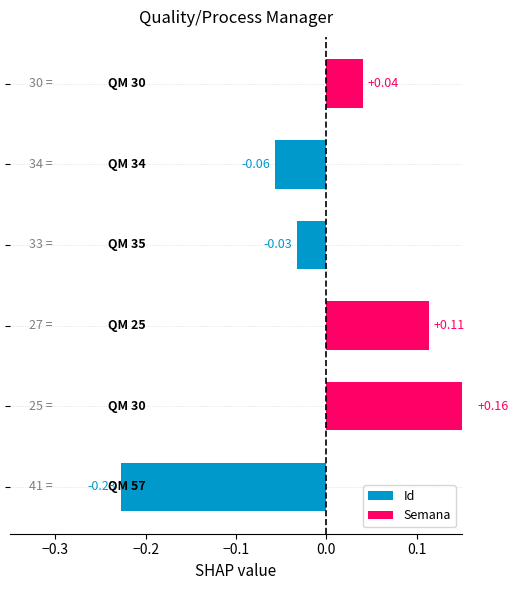

The value at −0.2 is 0.2. True or false?

False